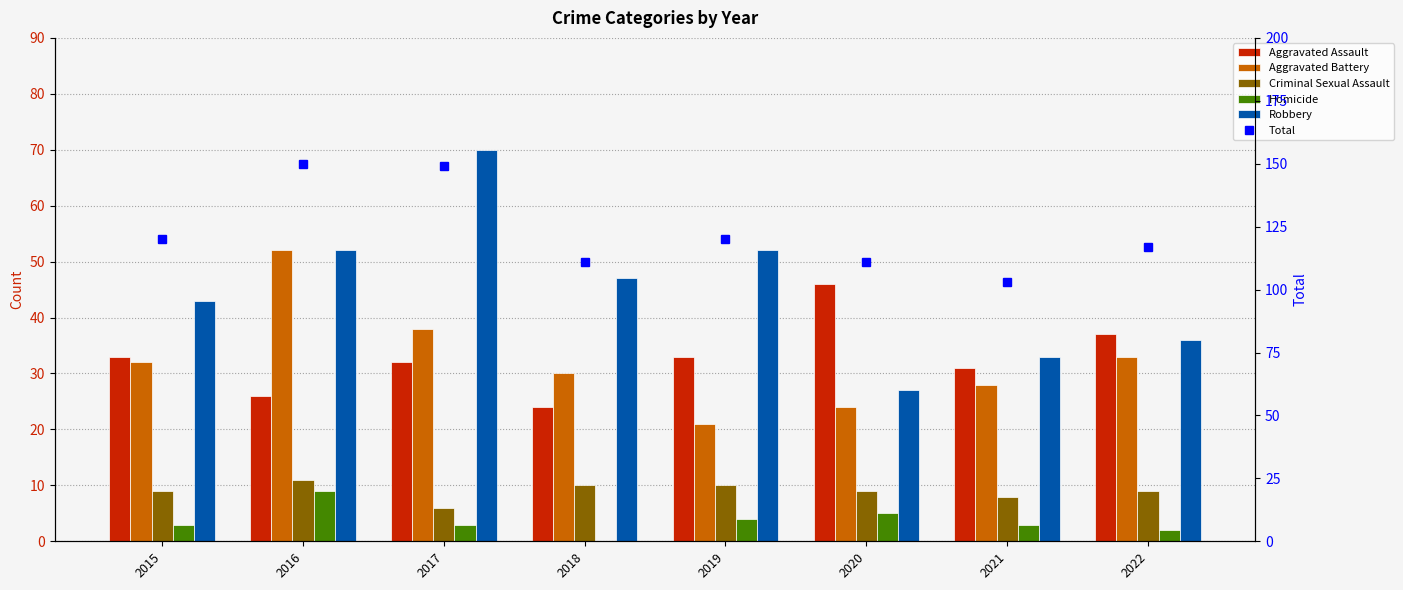

What is the minimum value for Total?

103